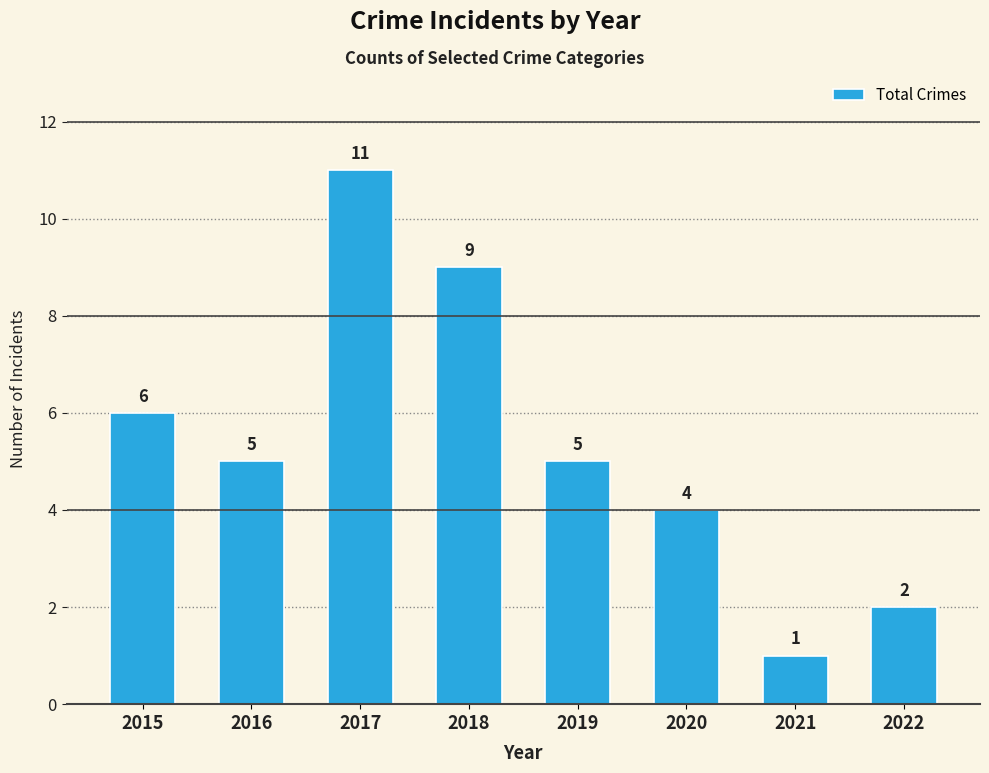

How many series are shown in this chart?

1